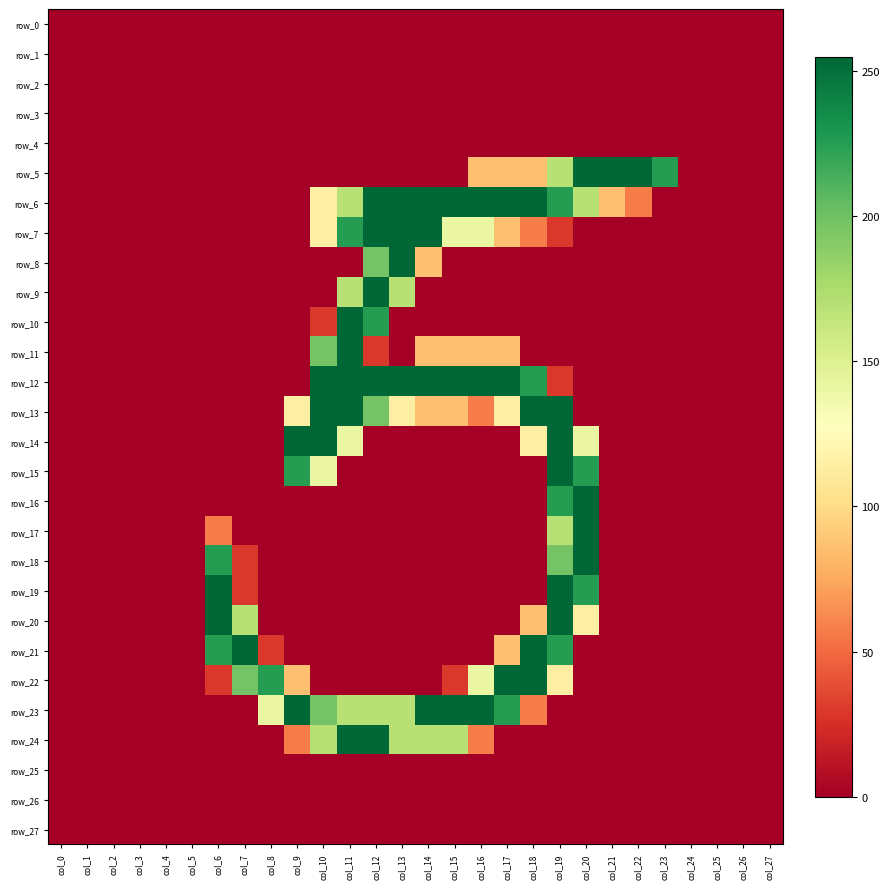

Reading left to right, transcribe all the data shown in this chart.

row_0: col_0=0	col_1=0	col_2=0	col_3=0	col_4=0	col_5=0	col_6=0	col_7=0	col_8=0	col_9=0	col_10=0	col_11=0	col_12=0	col_13=0	col_14=0	col_15=0	col_16=0	col_17=0	col_18=0	col_19=0	col_20=0	col_21=0	col_22=0	col_23=0	col_24=0	col_25=0	col_26=0	col_27=0
row_1: col_0=0	col_1=0	col_2=0	col_3=0	col_4=0	col_5=0	col_6=0	col_7=0	col_8=0	col_9=0	col_10=0	col_11=0	col_12=0	col_13=0	col_14=0	col_15=0	col_16=0	col_17=0	col_18=0	col_19=0	col_20=0	col_21=0	col_22=0	col_23=0	col_24=0	col_25=0	col_26=0	col_27=0
row_2: col_0=0	col_1=0	col_2=0	col_3=0	col_4=0	col_5=0	col_6=0	col_7=0	col_8=0	col_9=0	col_10=0	col_11=0	col_12=0	col_13=0	col_14=0	col_15=0	col_16=0	col_17=0	col_18=0	col_19=0	col_20=0	col_21=0	col_22=0	col_23=0	col_24=0	col_25=0	col_26=0	col_27=0
row_3: col_0=0	col_1=0	col_2=0	col_3=0	col_4=0	col_5=0	col_6=0	col_7=0	col_8=0	col_9=0	col_10=0	col_11=0	col_12=0	col_13=0	col_14=0	col_15=0	col_16=0	col_17=0	col_18=0	col_19=0	col_20=0	col_21=0	col_22=0	col_23=0	col_24=0	col_25=0	col_26=0	col_27=0
row_4: col_0=0	col_1=0	col_2=0	col_3=0	col_4=0	col_5=0	col_6=0	col_7=0	col_8=0	col_9=0	col_10=0	col_11=0	col_12=0	col_13=0	col_14=0	col_15=0	col_16=0	col_17=0	col_18=0	col_19=0	col_20=0	col_21=0	col_22=0	col_23=0	col_24=0	col_25=0	col_26=0	col_27=0
row_5: col_0=0	col_1=0	col_2=0	col_3=0	col_4=0	col_5=0	col_6=0	col_7=0	col_8=0	col_9=0	col_10=0	col_11=0	col_12=0	col_13=0	col_14=0	col_15=0	col_16=86	col_17=86	col_18=86	col_19=170	col_20=255	col_21=255	col_22=255	col_23=226	col_24=0	col_25=0	col_26=0	col_27=0
row_6: col_0=0	col_1=0	col_2=0	col_3=0	col_4=0	col_5=0	col_6=0	col_7=0	col_8=0	col_9=0	col_10=114	col_11=170	col_12=255	col_13=255	col_14=255	col_15=255	col_16=255	col_17=255	col_18=255	col_19=226	col_20=170	col_21=86	col_22=57	col_23=0	col_24=0	col_25=0	col_26=0	col_27=0
row_7: col_0=0	col_1=0	col_2=0	col_3=0	col_4=0	col_5=0	col_6=0	col_7=0	col_8=0	col_9=0	col_10=114	col_11=226	col_12=255	col_13=255	col_14=255	col_15=141	col_16=141	col_17=86	col_18=57	col_19=29	col_20=0	col_21=0	col_22=0	col_23=0	col_24=0	col_25=0	col_26=0	col_27=0
row_8: col_0=0	col_1=0	col_2=0	col_3=0	col_4=0	col_5=0	col_6=0	col_7=0	col_8=0	col_9=0	col_10=0	col_11=0	col_12=198	col_13=255	col_14=86	col_15=0	col_16=0	col_17=0	col_18=0	col_19=0	col_20=0	col_21=0	col_22=0	col_23=0	col_24=0	col_25=0	col_26=0	col_27=0
row_9: col_0=0	col_1=0	col_2=0	col_3=0	col_4=0	col_5=0	col_6=0	col_7=0	col_8=0	col_9=0	col_10=0	col_11=170	col_12=255	col_13=170	col_14=0	col_15=0	col_16=0	col_17=0	col_18=0	col_19=0	col_20=0	col_21=0	col_22=0	col_23=0	col_24=0	col_25=0	col_26=0	col_27=0
row_10: col_0=0	col_1=0	col_2=0	col_3=0	col_4=0	col_5=0	col_6=0	col_7=0	col_8=0	col_9=0	col_10=29	col_11=255	col_12=226	col_13=0	col_14=0	col_15=0	col_16=0	col_17=0	col_18=0	col_19=0	col_20=0	col_21=0	col_22=0	col_23=0	col_24=0	col_25=0	col_26=0	col_27=0
row_11: col_0=0	col_1=0	col_2=0	col_3=0	col_4=0	col_5=0	col_6=0	col_7=0	col_8=0	col_9=0	col_10=198	col_11=255	col_12=29	col_13=0	col_14=86	col_15=86	col_16=86	col_17=86	col_18=0	col_19=0	col_20=0	col_21=0	col_22=0	col_23=0	col_24=0	col_25=0	col_26=0	col_27=0
row_12: col_0=0	col_1=0	col_2=0	col_3=0	col_4=0	col_5=0	col_6=0	col_7=0	col_8=0	col_9=0	col_10=255	col_11=255	col_12=255	col_13=255	col_14=255	col_15=255	col_16=255	col_17=255	col_18=226	col_19=29	col_20=0	col_21=0	col_22=0	col_23=0	col_24=0	col_25=0	col_26=0	col_27=0
row_13: col_0=0	col_1=0	col_2=0	col_3=0	col_4=0	col_5=0	col_6=0	col_7=0	col_8=0	col_9=114	col_10=255	col_11=255	col_12=198	col_13=114	col_14=86	col_15=86	col_16=57	col_17=114	col_18=255	col_19=255	col_20=0	col_21=0	col_22=0	col_23=0	col_24=0	col_25=0	col_26=0	col_27=0
row_14: col_0=0	col_1=0	col_2=0	col_3=0	col_4=0	col_5=0	col_6=0	col_7=0	col_8=0	col_9=255	col_10=255	col_11=141	col_12=0	col_13=0	col_14=0	col_15=0	col_16=0	col_17=0	col_18=114	col_19=255	col_20=141	col_21=0	col_22=0	col_23=0	col_24=0	col_25=0	col_26=0	col_27=0
row_15: col_0=0	col_1=0	col_2=0	col_3=0	col_4=0	col_5=0	col_6=0	col_7=0	col_8=0	col_9=226	col_10=141	col_11=0	col_12=0	col_13=0	col_14=0	col_15=0	col_16=0	col_17=0	col_18=0	col_19=255	col_20=226	col_21=0	col_22=0	col_23=0	col_24=0	col_25=0	col_26=0	col_27=0
row_16: col_0=0	col_1=0	col_2=0	col_3=0	col_4=0	col_5=0	col_6=0	col_7=0	col_8=0	col_9=0	col_10=0	col_11=0	col_12=0	col_13=0	col_14=0	col_15=0	col_16=0	col_17=0	col_18=0	col_19=226	col_20=255	col_21=0	col_22=0	col_23=0	col_24=0	col_25=0	col_26=0	col_27=0
row_17: col_0=0	col_1=0	col_2=0	col_3=0	col_4=0	col_5=0	col_6=57	col_7=0	col_8=0	col_9=0	col_10=0	col_11=0	col_12=0	col_13=0	col_14=0	col_15=0	col_16=0	col_17=0	col_18=0	col_19=170	col_20=255	col_21=0	col_22=0	col_23=0	col_24=0	col_25=0	col_26=0	col_27=0
row_18: col_0=0	col_1=0	col_2=0	col_3=0	col_4=0	col_5=0	col_6=226	col_7=29	col_8=0	col_9=0	col_10=0	col_11=0	col_12=0	col_13=0	col_14=0	col_15=0	col_16=0	col_17=0	col_18=0	col_19=198	col_20=255	col_21=0	col_22=0	col_23=0	col_24=0	col_25=0	col_26=0	col_27=0
row_19: col_0=0	col_1=0	col_2=0	col_3=0	col_4=0	col_5=0	col_6=255	col_7=29	col_8=0	col_9=0	col_10=0	col_11=0	col_12=0	col_13=0	col_14=0	col_15=0	col_16=0	col_17=0	col_18=0	col_19=255	col_20=226	col_21=0	col_22=0	col_23=0	col_24=0	col_25=0	col_26=0	col_27=0
row_20: col_0=0	col_1=0	col_2=0	col_3=0	col_4=0	col_5=0	col_6=255	col_7=170	col_8=0	col_9=0	col_10=0	col_11=0	col_12=0	col_13=0	col_14=0	col_15=0	col_16=0	col_17=0	col_18=86	col_19=255	col_20=114	col_21=0	col_22=0	col_23=0	col_24=0	col_25=0	col_26=0	col_27=0
row_21: col_0=0	col_1=0	col_2=0	col_3=0	col_4=0	col_5=0	col_6=226	col_7=255	col_8=29	col_9=0	col_10=0	col_11=0	col_12=0	col_13=0	col_14=0	col_15=0	col_16=0	col_17=86	col_18=255	col_19=226	col_20=0	col_21=0	col_22=0	col_23=0	col_24=0	col_25=0	col_26=0	col_27=0
row_22: col_0=0	col_1=0	col_2=0	col_3=0	col_4=0	col_5=0	col_6=29	col_7=198	col_8=226	col_9=86	col_10=0	col_11=0	col_12=0	col_13=0	col_14=0	col_15=29	col_16=141	col_17=255	col_18=255	col_19=114	col_20=0	col_21=0	col_22=0	col_23=0	col_24=0	col_25=0	col_26=0	col_27=0
row_23: col_0=0	col_1=0	col_2=0	col_3=0	col_4=0	col_5=0	col_6=0	col_7=0	col_8=141	col_9=255	col_10=198	col_11=170	col_12=170	col_13=170	col_14=255	col_15=255	col_16=255	col_17=226	col_18=57	col_19=0	col_20=0	col_21=0	col_22=0	col_23=0	col_24=0	col_25=0	col_26=0	col_27=0
row_24: col_0=0	col_1=0	col_2=0	col_3=0	col_4=0	col_5=0	col_6=0	col_7=0	col_8=0	col_9=57	col_10=170	col_11=255	col_12=255	col_13=170	col_14=170	col_15=170	col_16=57	col_17=0	col_18=0	col_19=0	col_20=0	col_21=0	col_22=0	col_23=0	col_24=0	col_25=0	col_26=0	col_27=0
row_25: col_0=0	col_1=0	col_2=0	col_3=0	col_4=0	col_5=0	col_6=0	col_7=0	col_8=0	col_9=0	col_10=0	col_11=0	col_12=0	col_13=0	col_14=0	col_15=0	col_16=0	col_17=0	col_18=0	col_19=0	col_20=0	col_21=0	col_22=0	col_23=0	col_24=0	col_25=0	col_26=0	col_27=0
row_26: col_0=0	col_1=0	col_2=0	col_3=0	col_4=0	col_5=0	col_6=0	col_7=0	col_8=0	col_9=0	col_10=0	col_11=0	col_12=0	col_13=0	col_14=0	col_15=0	col_16=0	col_17=0	col_18=0	col_19=0	col_20=0	col_21=0	col_22=0	col_23=0	col_24=0	col_25=0	col_26=0	col_27=0
row_27: col_0=0	col_1=0	col_2=0	col_3=0	col_4=0	col_5=0	col_6=0	col_7=0	col_8=0	col_9=0	col_10=0	col_11=0	col_12=0	col_13=0	col_14=0	col_15=0	col_16=0	col_17=0	col_18=0	col_19=0	col_20=0	col_21=0	col_22=0	col_23=0	col_24=0	col_25=0	col_26=0	col_27=0